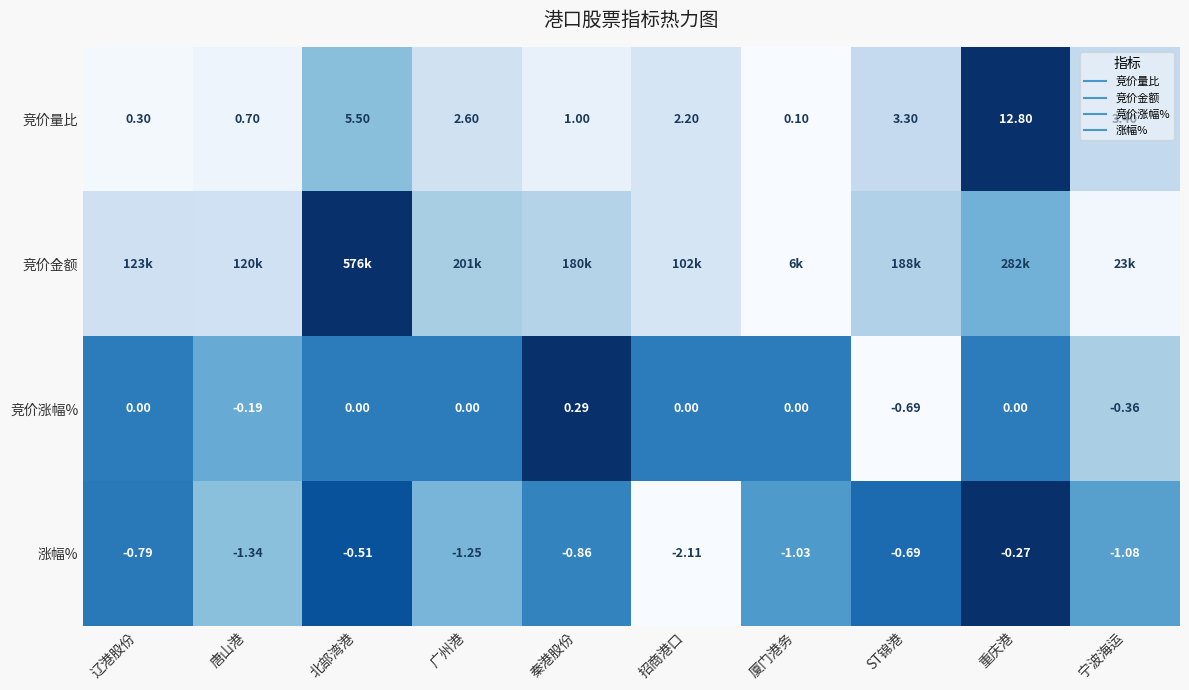

List the series in order of their peak value, highest first.

竞价量比, 竞价金额, 竞价涨幅%, 涨幅%